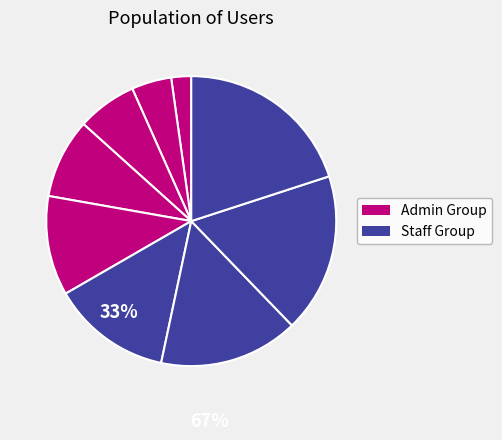

Count the number of slices in the pie.

9